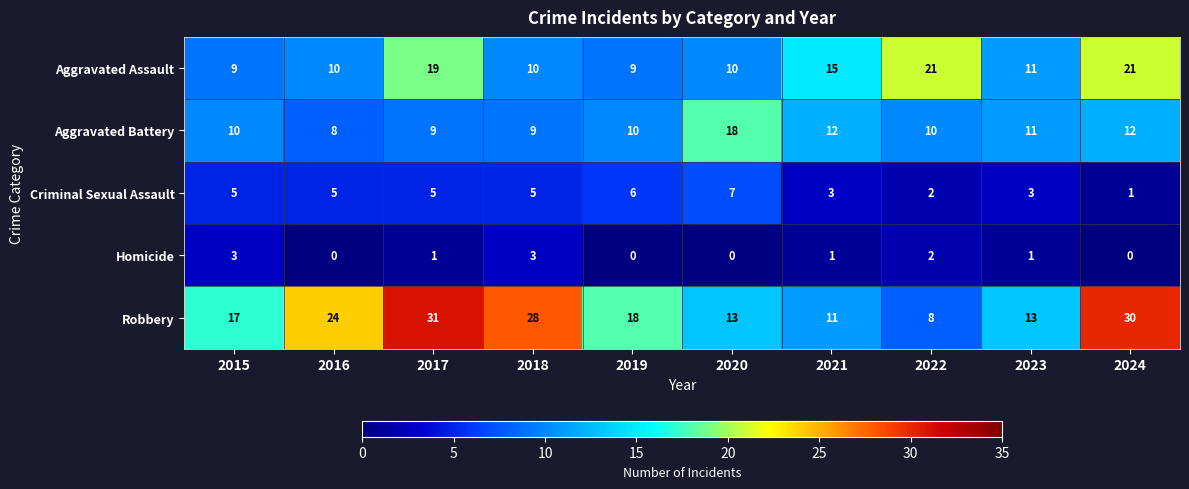

How many values in the Robbery series are below 18?

5